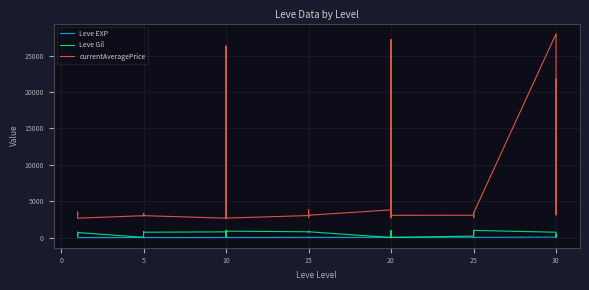

Reading left to right, extract all data points from this chart.

Leve EXP: 1	2	1	1	2	1	6	6	8	6	6	5	3	9	9	13	6	6	24	21	24	21	20	24	28	16	28	28	12	28	47	36	24	41	36	24	67	99	34	36
Leve Gil: 690	220	690	160	740	690	30	30	460	840	840	730	780	990	990	90	880	880	790	850	790	850	790	790	10	800	10	10	960	10	200	390	980	630	390	980	730	220	430	240
currentAveragePrice: 3307	3309	2996	3515	3000	2661	2999	3015	3313	3001	3316	3008	2658	2670	26304	3539	3543	2666	3023	3341	3041	2737	3825	3064	3800	27174	3053	3568	2700	3052	3066	2734	3349	3341	2734	3351	27990	3106	3601	21725